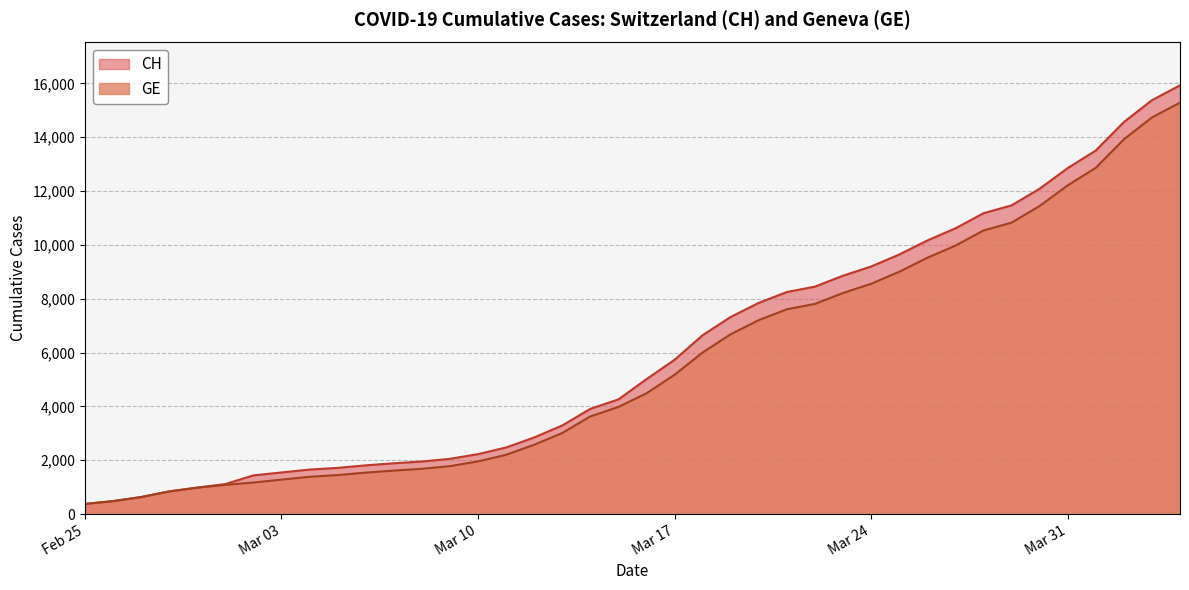

What position from the right is 2020-03-26?

10